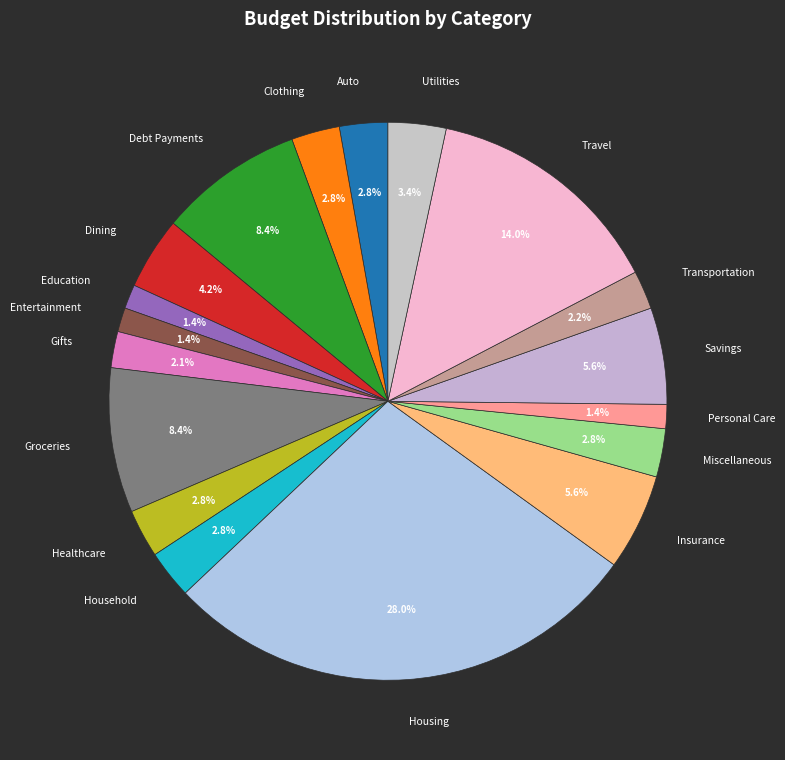

Which category has the biggest portion of the pie?

Housing